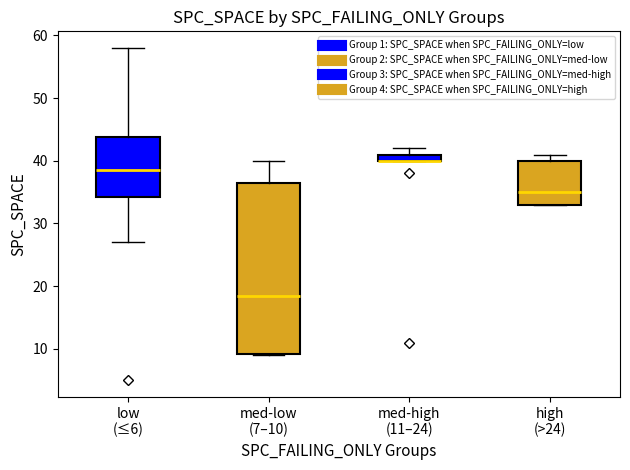

Which box is the tallest, from its lower edge to its upper edge?

med-low (7–10)